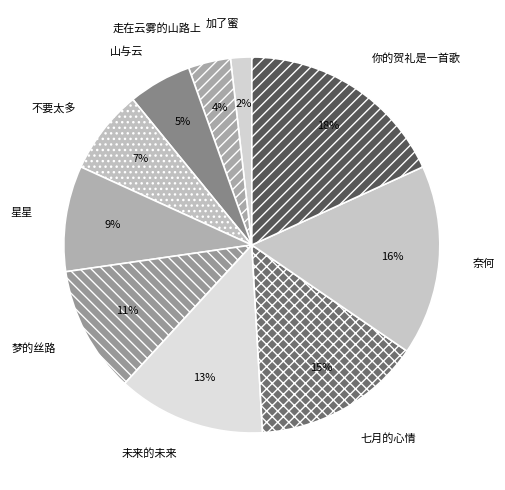

To the nearest percent, what is the difference between the largest and smallest slice percentages?

16%